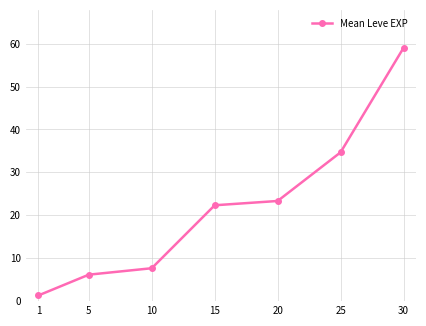

Between 10 and 15, which is larger?

15